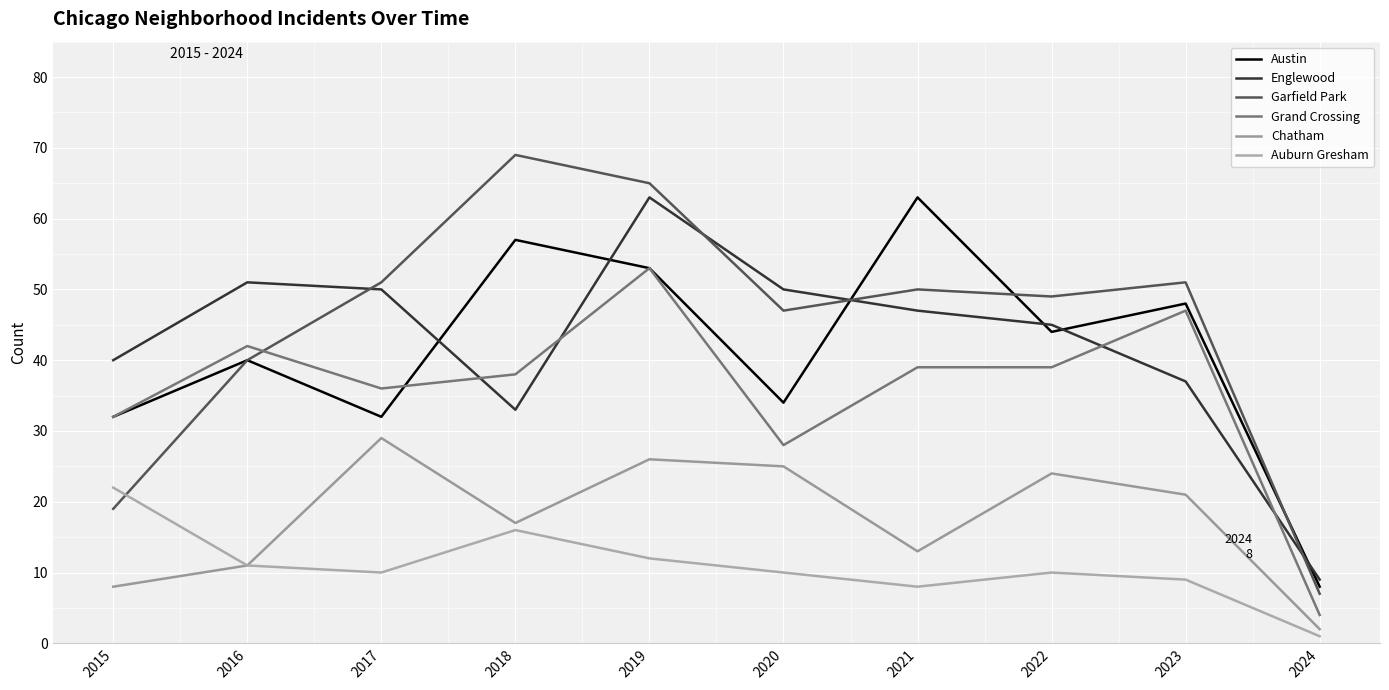

List the labels in order of Chatham value, largest first.

2017, 2019, 2020, 2022, 2023, 2018, 2021, 2016, 2015, 2024